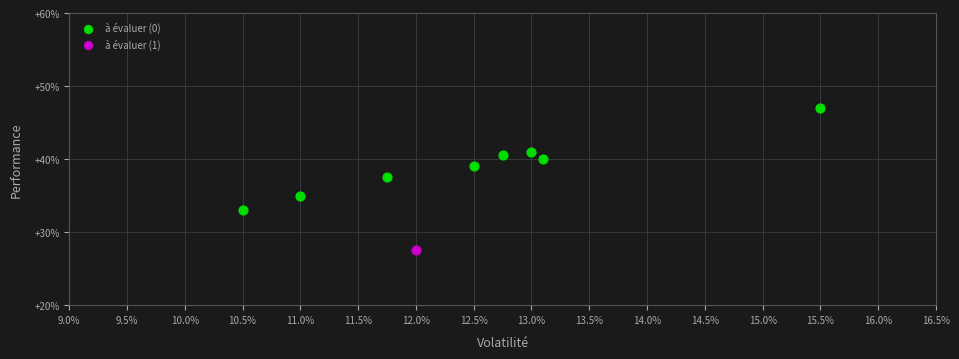

What are all the series names shown in the legend?

à évaluer (0), à évaluer (1)